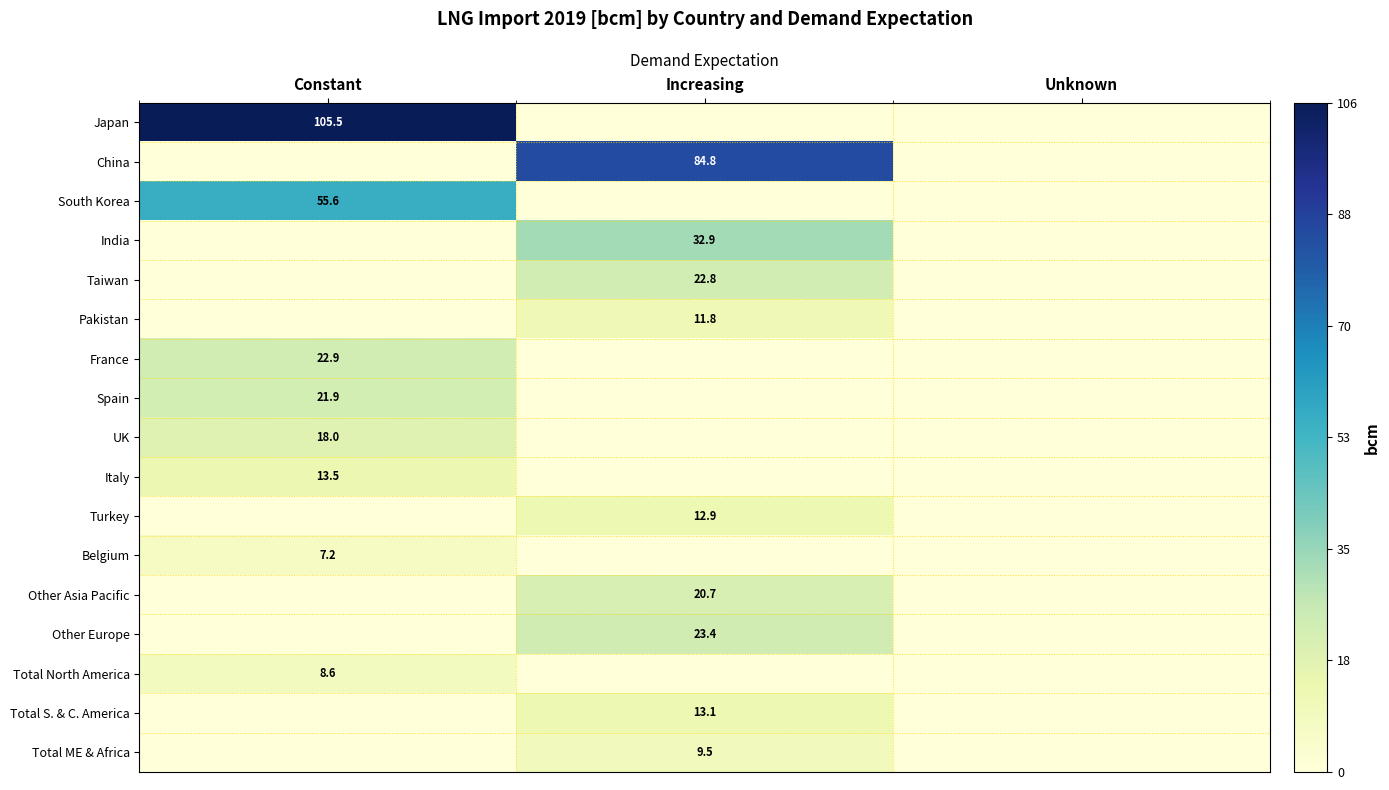

True or false: Pakistan has a value of 17.1 at Increasing.

False